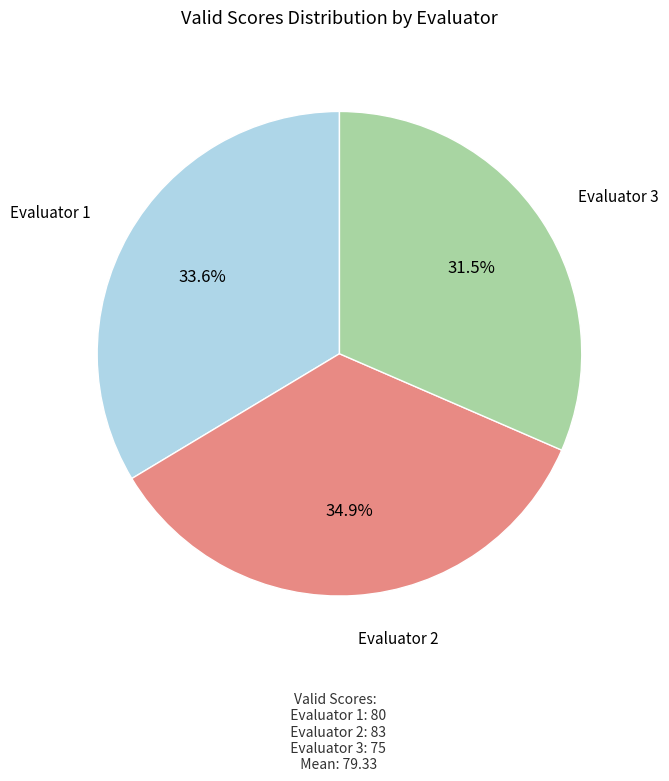

Is there any slice that represents more than half of the pie?

No